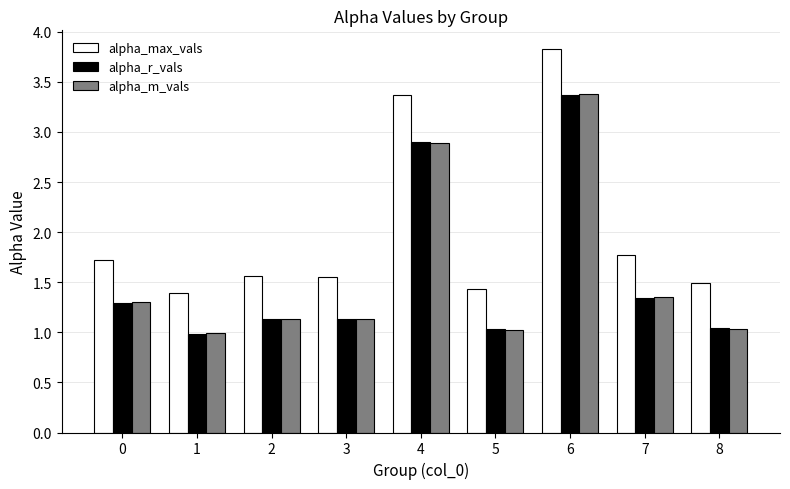

What is the difference between the maximum and second lowest values in the alpha_r_vals series?

2.3